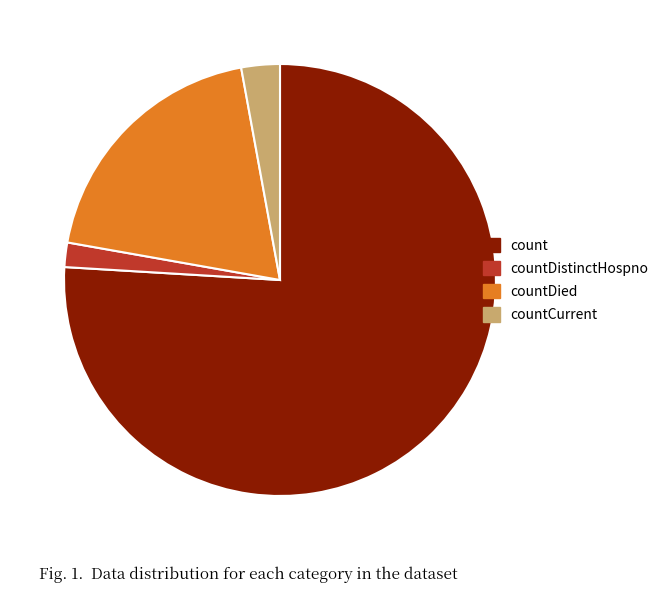

How many segments does this pie chart have?

4